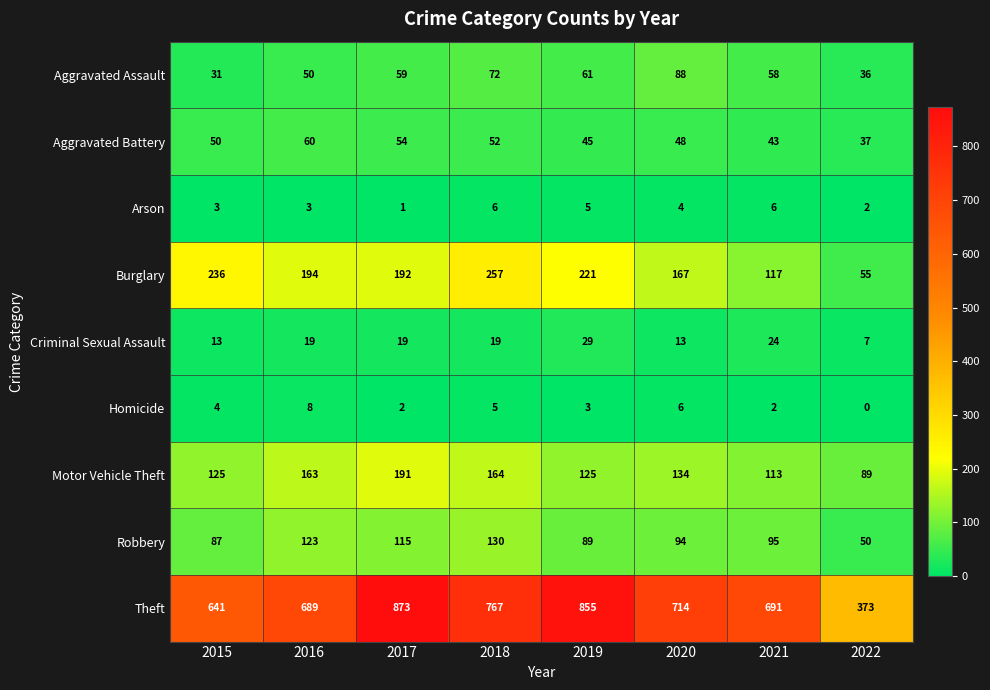

What value does the Arson series have at 2021?

6